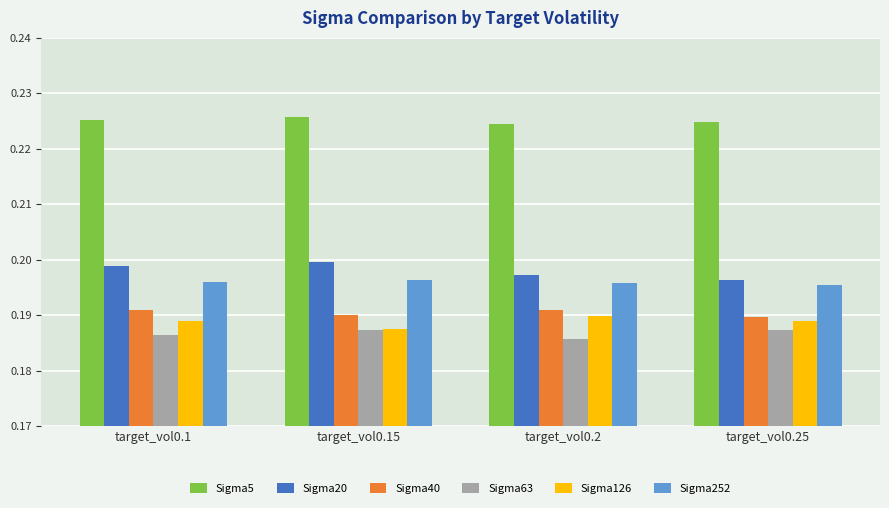

Which series has the largest total across all categories?

Sigma5